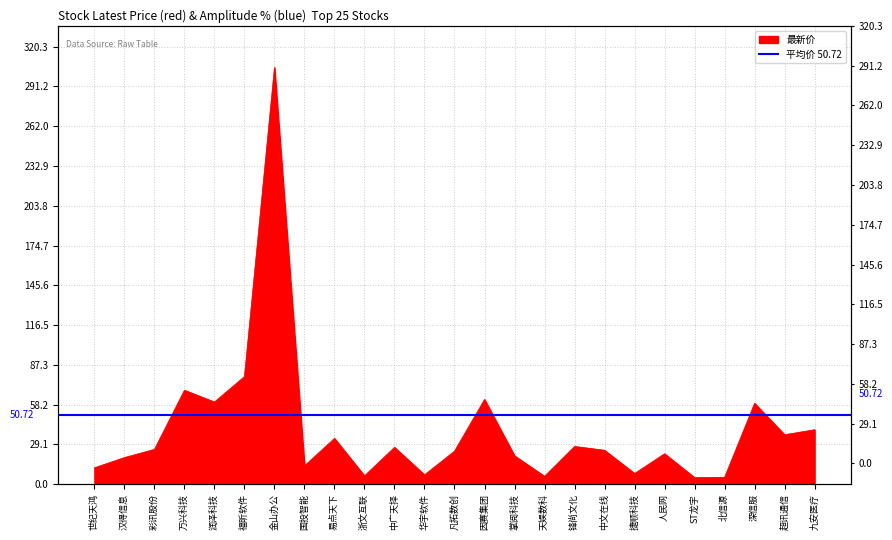

Reading left to right, extract all data points from this chart.

世纪天鸿=12.1	汉得信息=19.6	彩讯股份=25.5	万兴科技=68.8	润泽科技=60.2	福昕软件=78.8	金山办公=305.0	国投智能=13.5	易点天下=33.6	浙文互联=6.2	中广天择=27.0	华宇软件=6.9	凡拓数创=24.2	因赛集团=62.1	掌阅科技=20.9	天娱数科=5.8	锋尚文化=27.7	中文在线=24.9	捷顺科技=7.9	人民网=22.4	ST龙宇=4.9	北信源=5.1	深信服=59.3	超讯通信=36.3	九安医疗=39.9